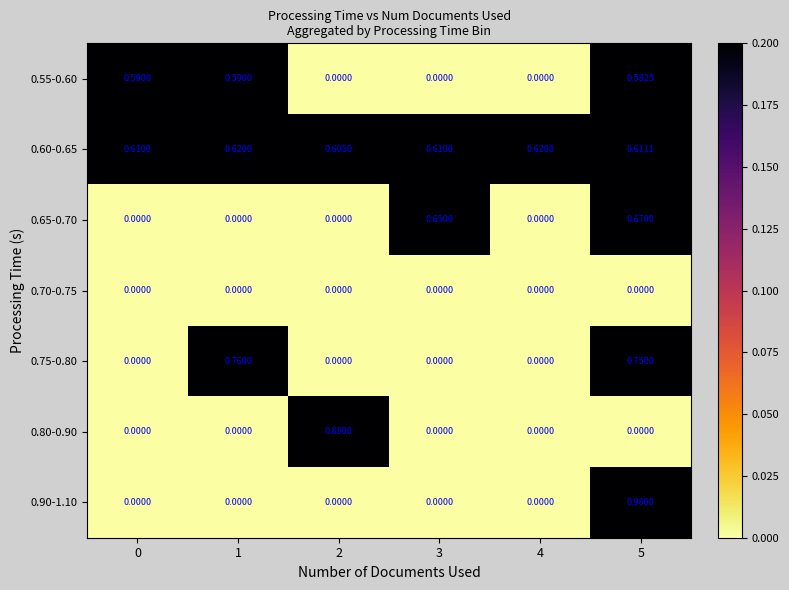

Is the value of 0.60-0.65 at 3 greater than the value of 0.80-0.90 at 1?

Yes